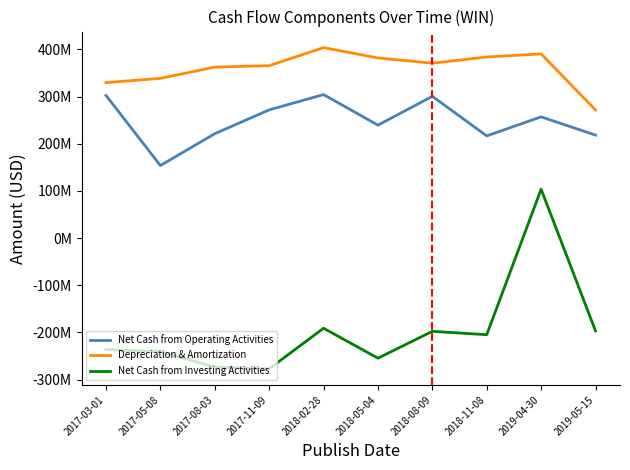

What are all the series names shown in the legend?

Net Cash from Operating Activities, Depreciation & Amortization, Net Cash from Investing Activities